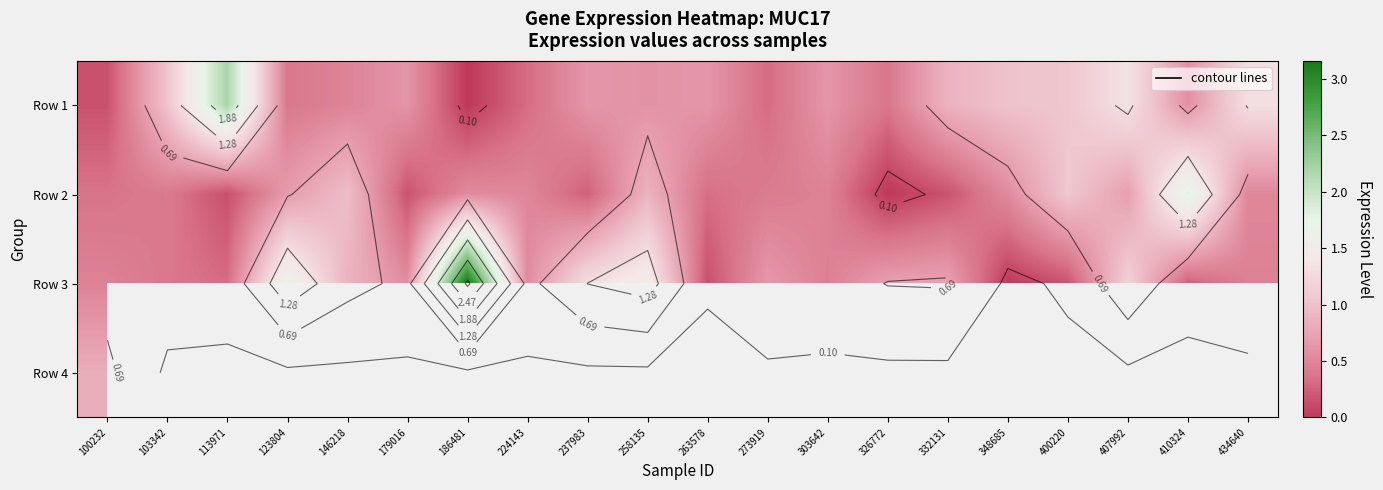

Which series has the largest total across all categories?

Row 3